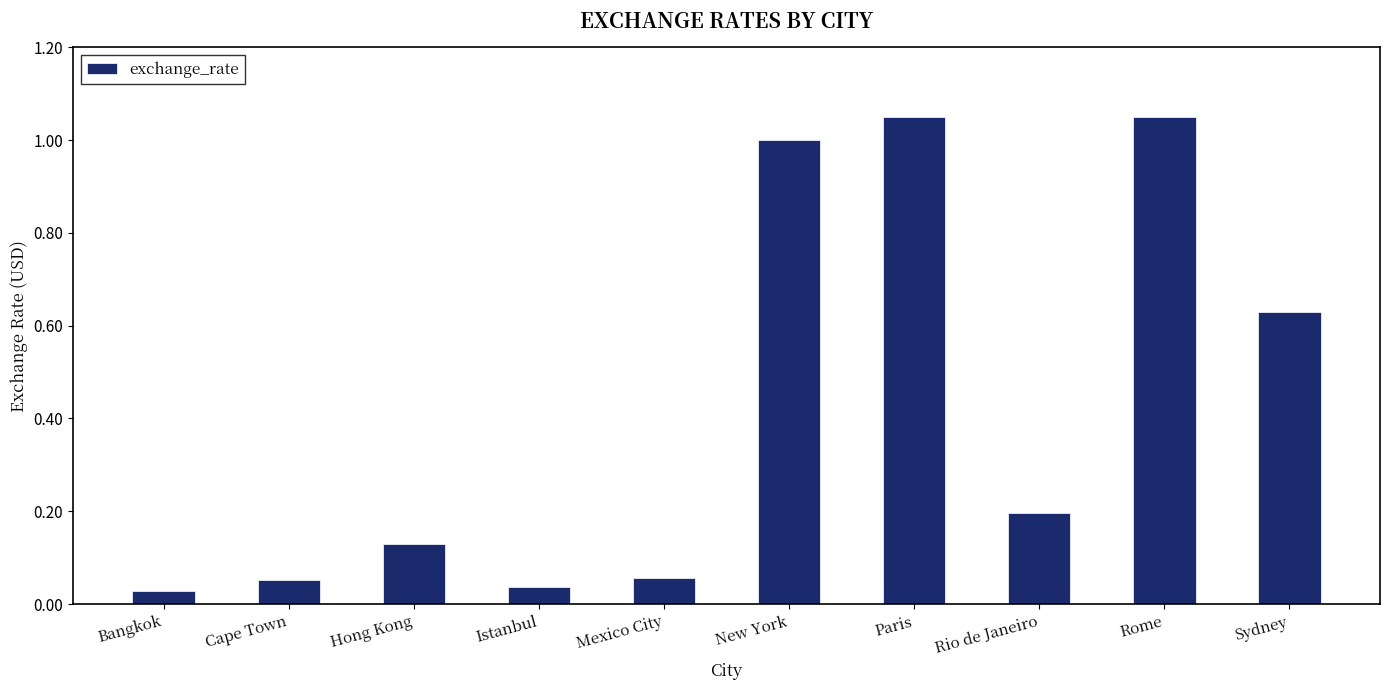

What position from the left is Mexico City?

5